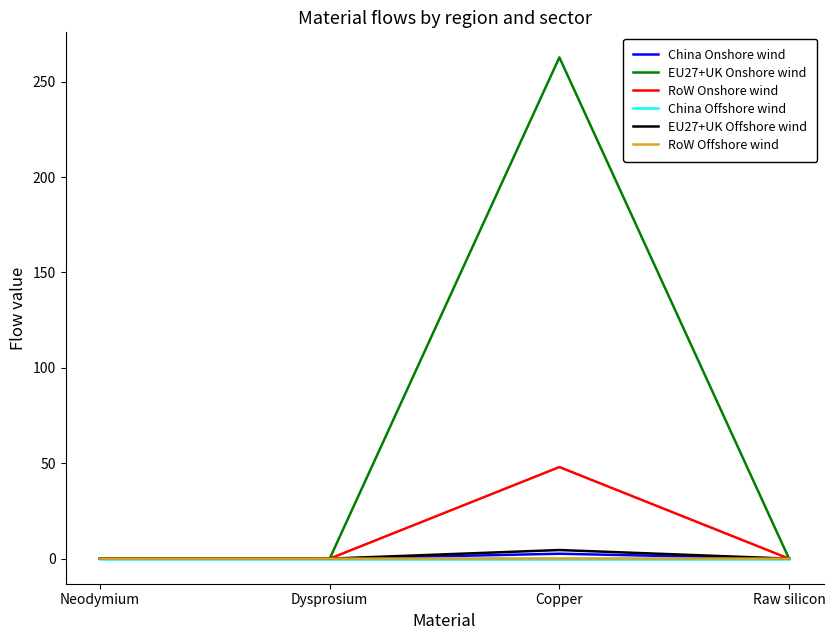

Is this an area chart (filled region under the line)?

No